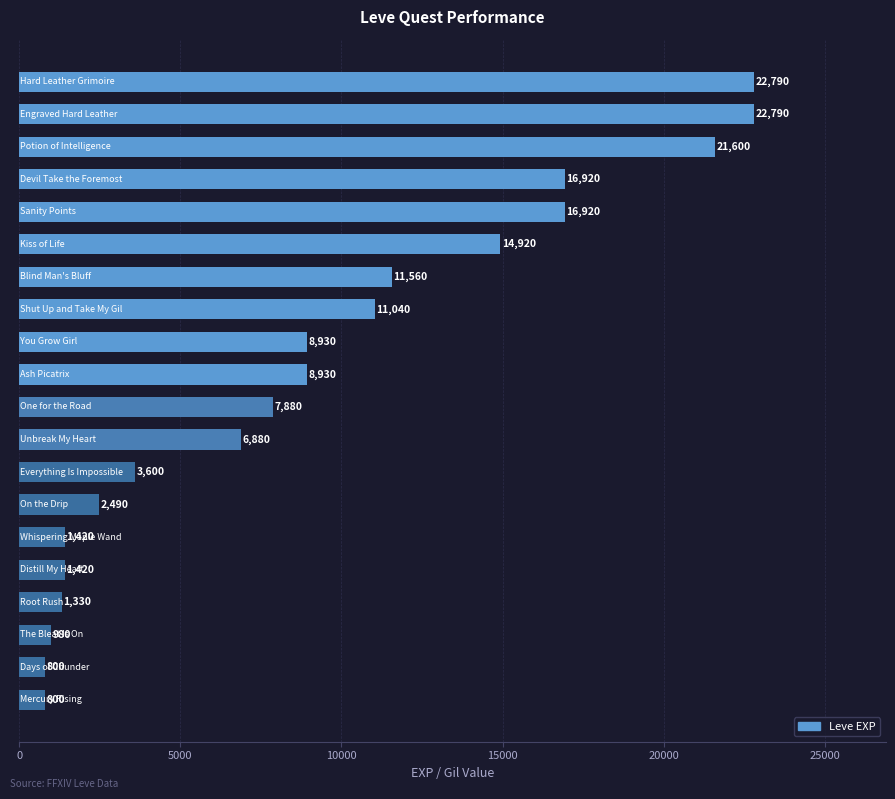

What is the greatest value displayed?

22790